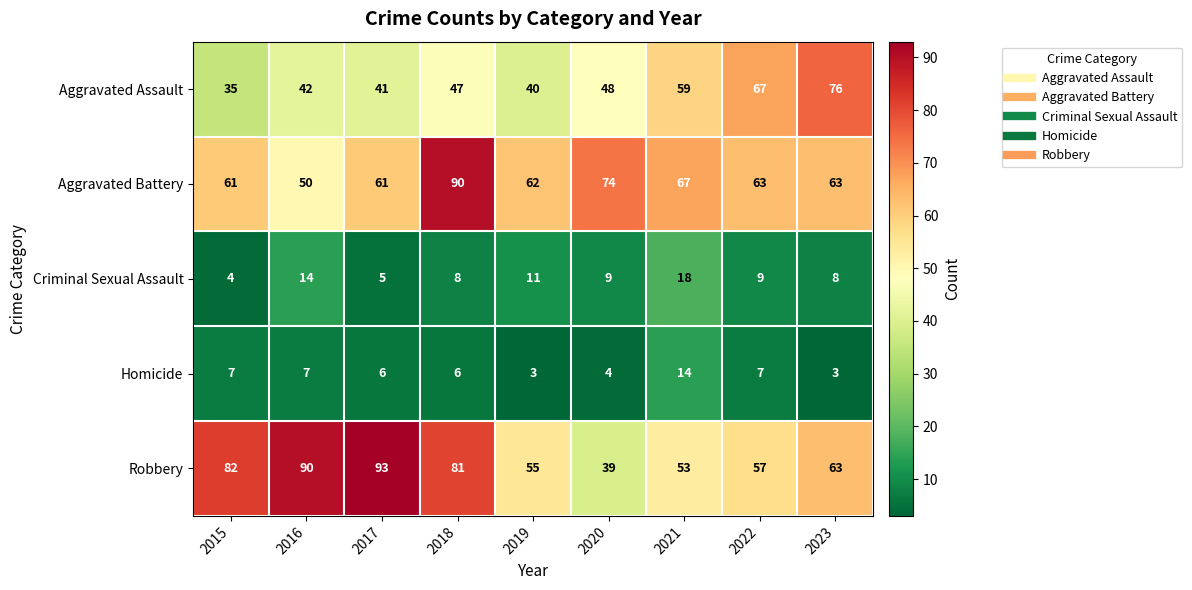

The value of Homicide at 2018 is 6. True or false?

True